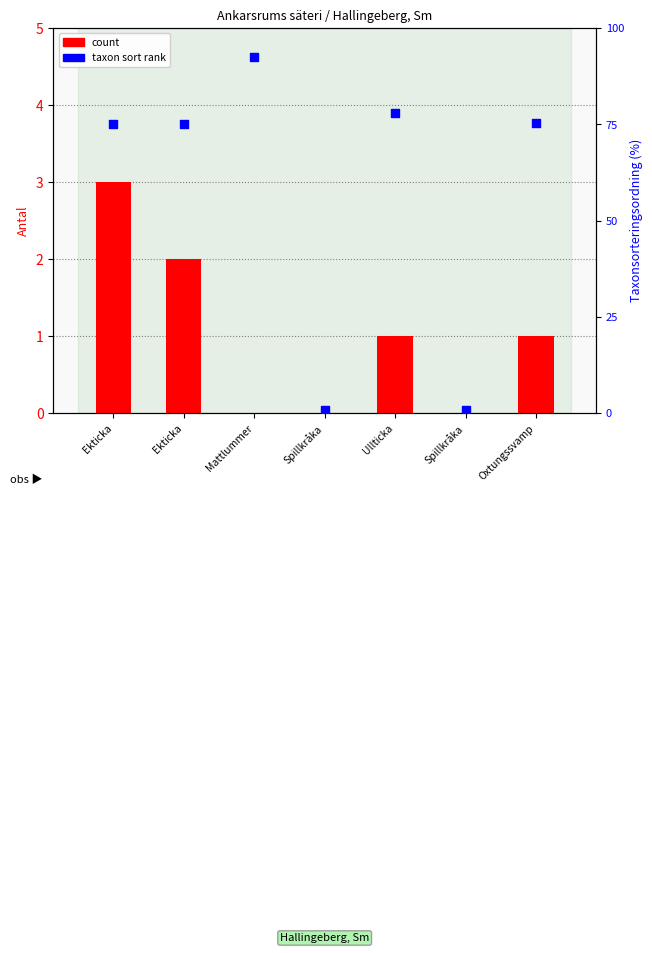

At which category is the sum across all series the highest?

Mattlummer